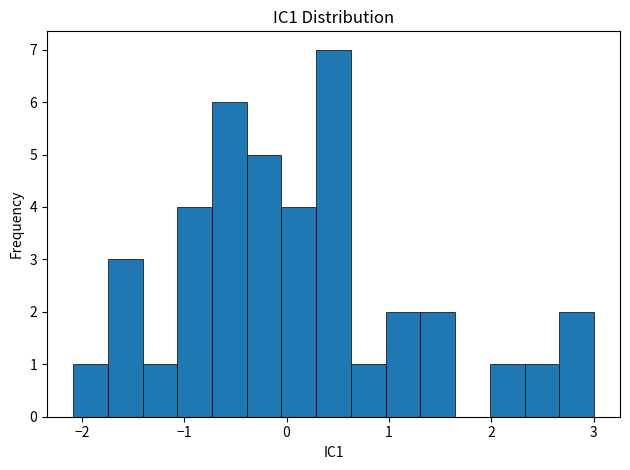

Around what value on the x-axis is the tallest bar? Give the approximate position of its centre, as read against the axis.

0.5